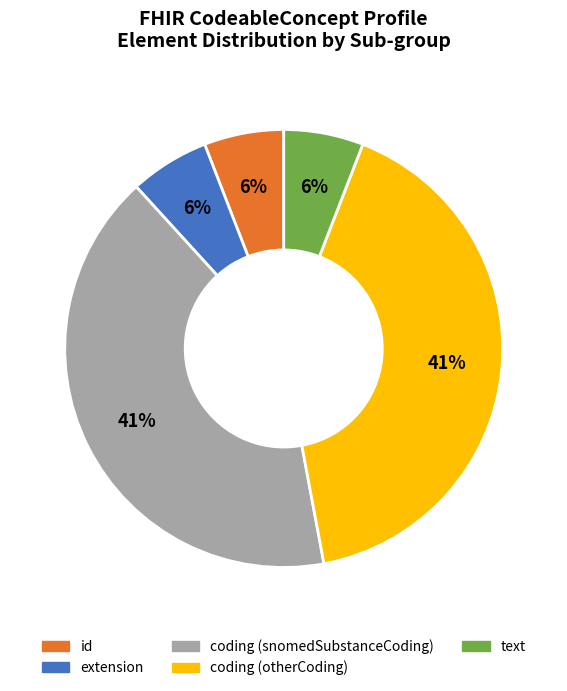

Is there a majority slice in this chart?

No